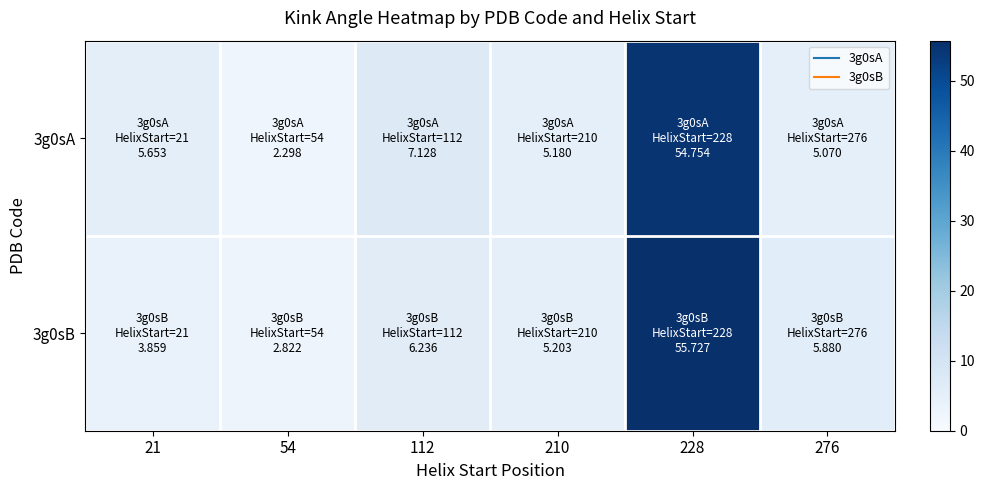

Rank the series by their maximum value, from highest to lowest.

3g0sB, 3g0sA